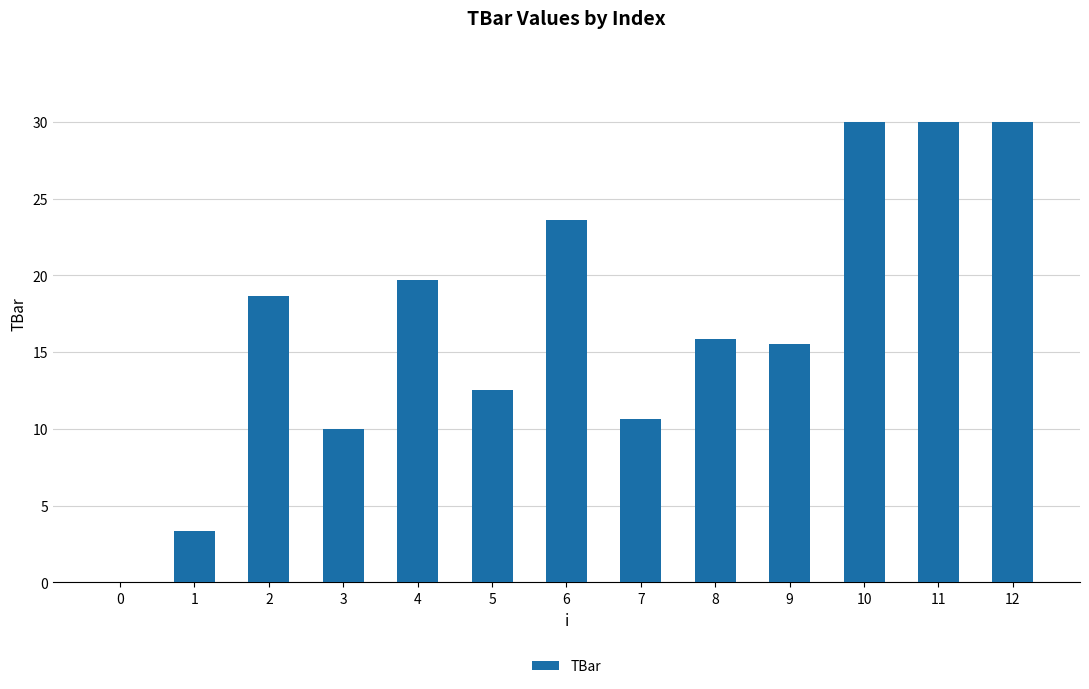

Does the chart contain stacked bars?

No